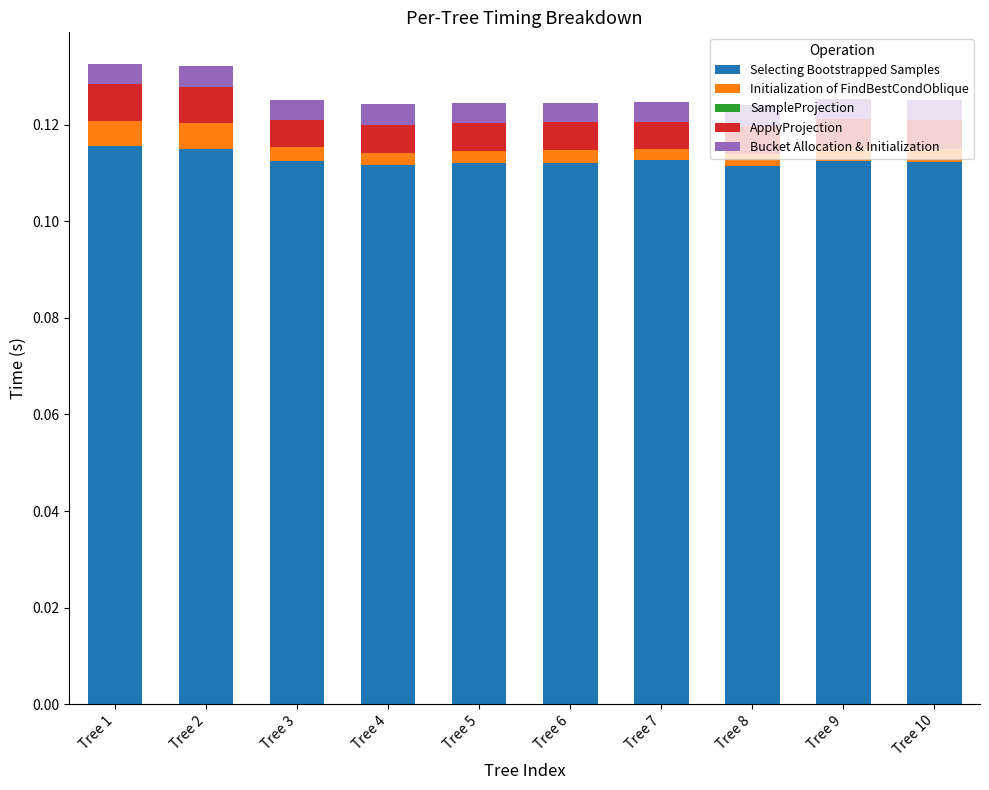

What is the total value across all series at Tree 2?

0.1